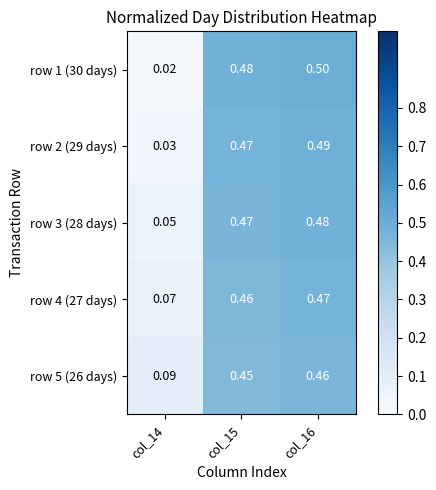

Is the value of row 2 (29 days) at col_16 greater than the value of row 1 (30 days) at col_16?

No